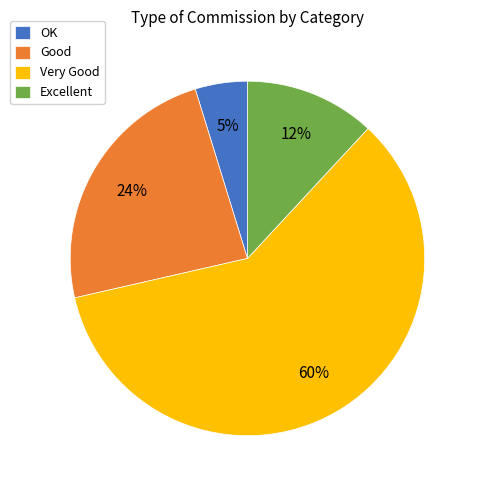

Do Good and Excellent together represent more than half of the pie?

No